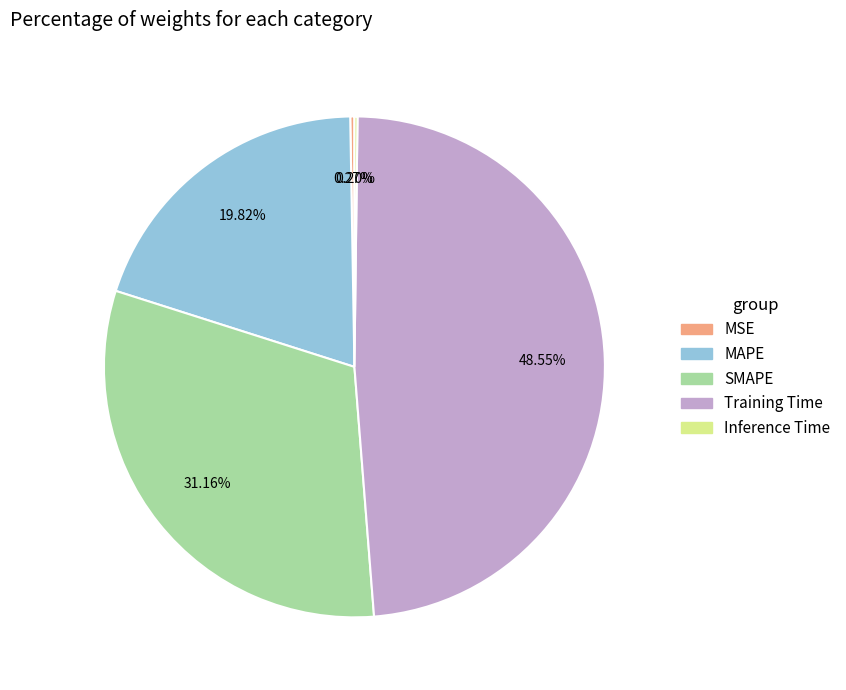

What is the largest slice in the pie chart?

Training Time